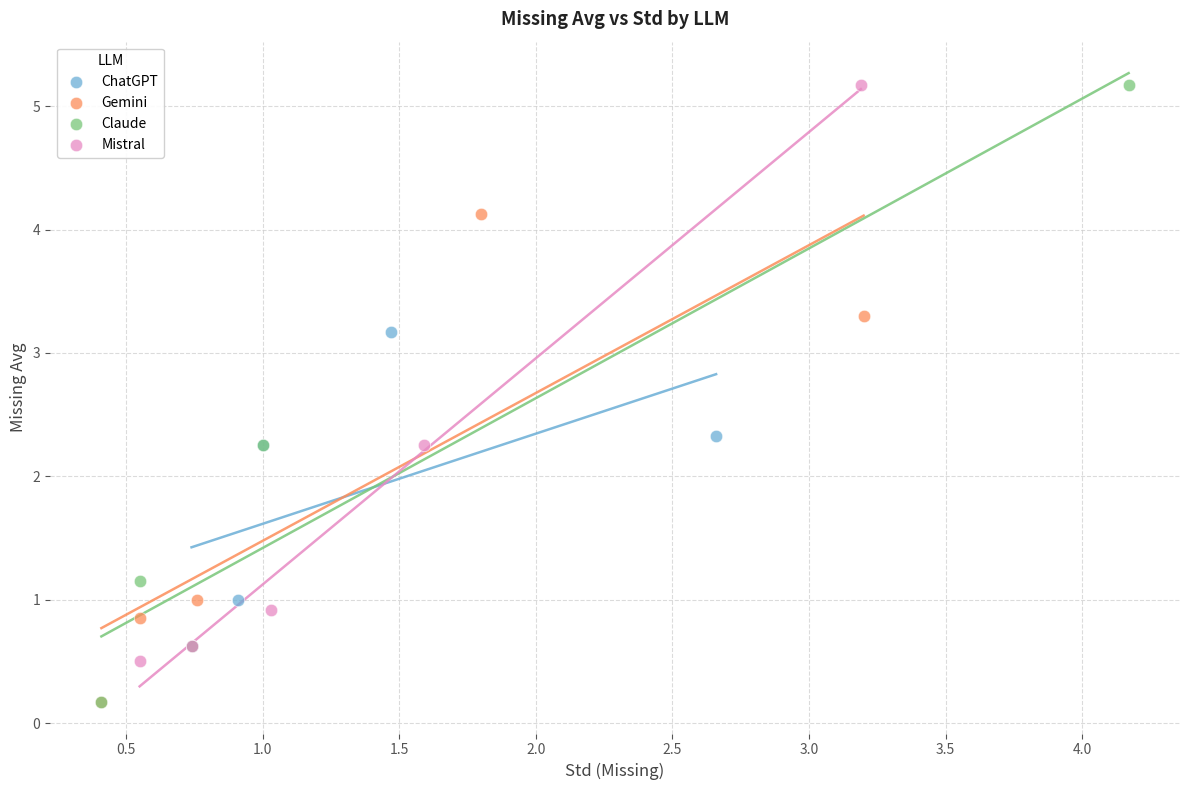

Which series has the widest spread of Y values?

Claude